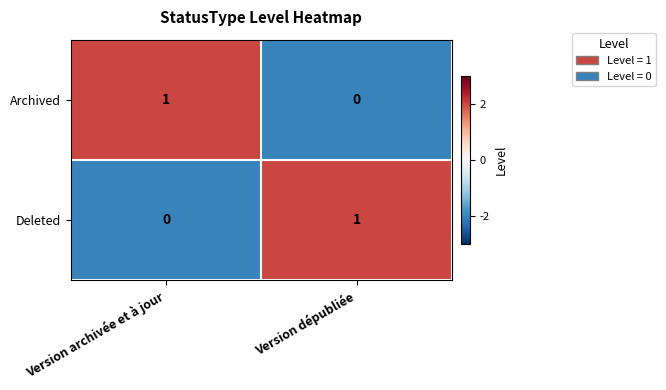

The Archived series shows -1 at Version dépubliée. True or false?

False